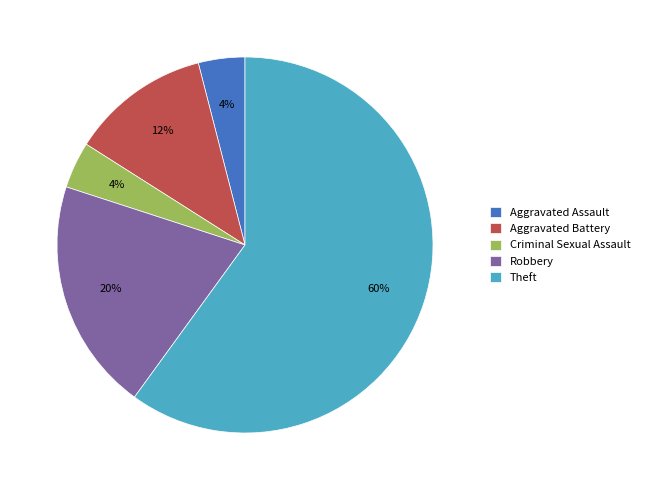

To the nearest percent, what is the difference between the largest and smallest slice percentages?

56%